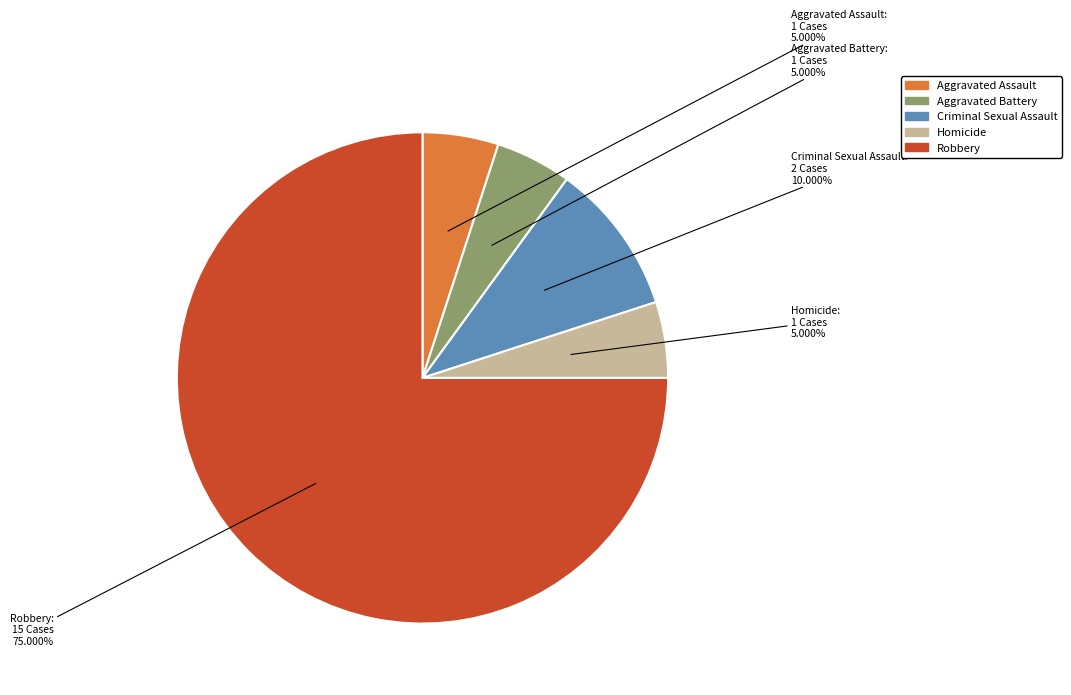

What percentage is the Aggravated Assault slice, to the nearest percent?

5%